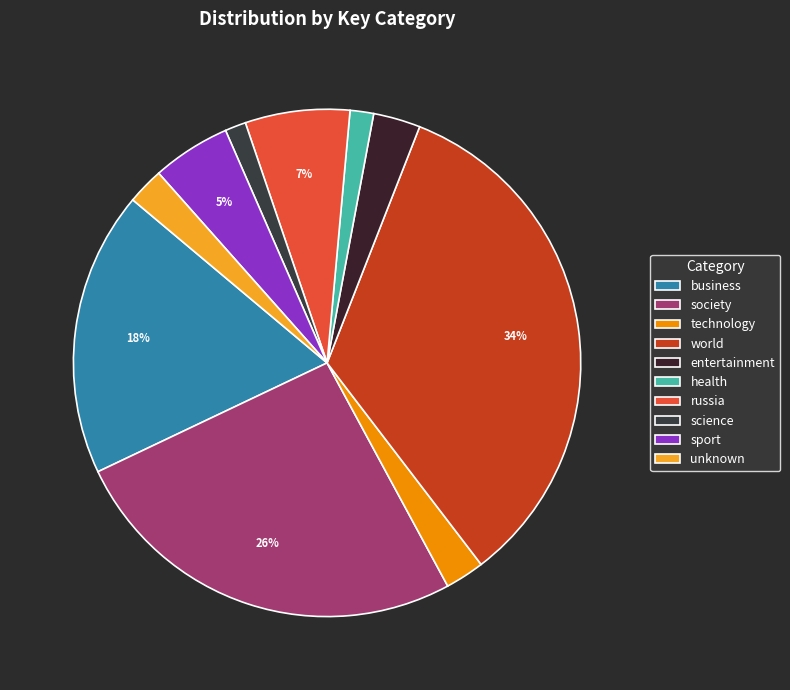

How many slices are in this pie chart?

10